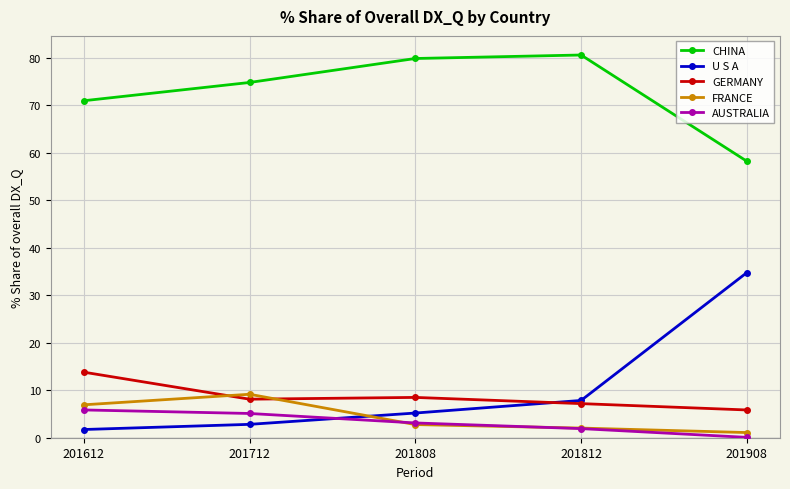

Does the chart have visible grid lines?

Yes